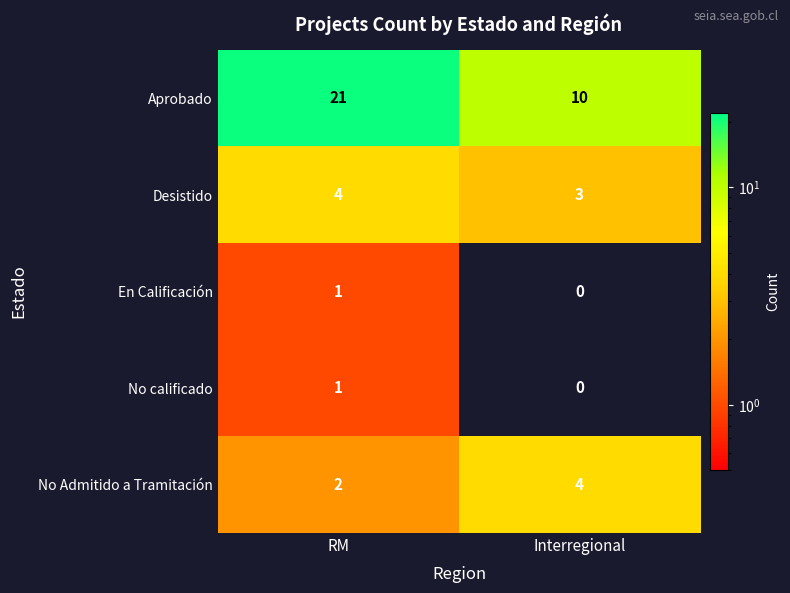

List the labels in order of No calificado value, largest first.

RM, Interregional